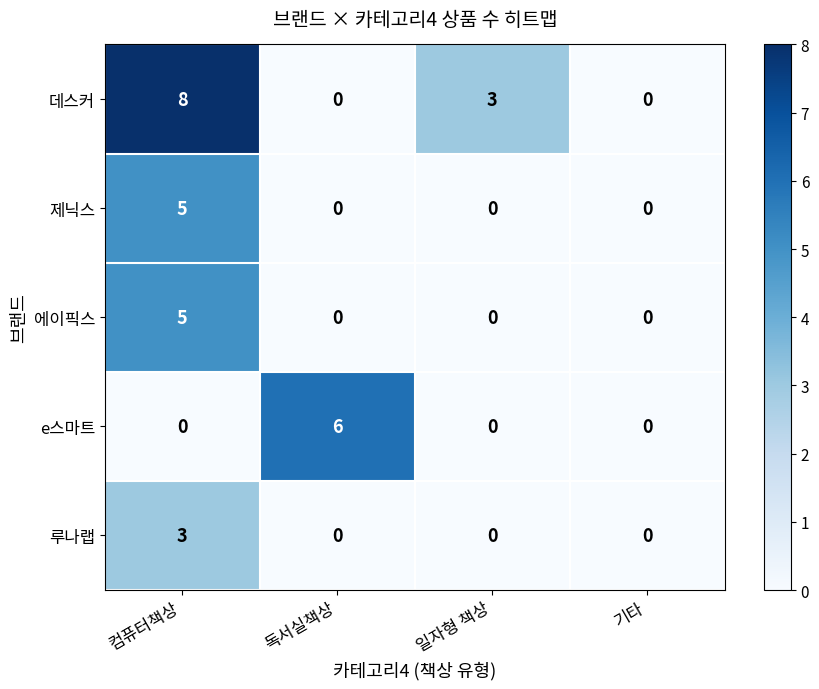

What is the greatest value displayed?

8